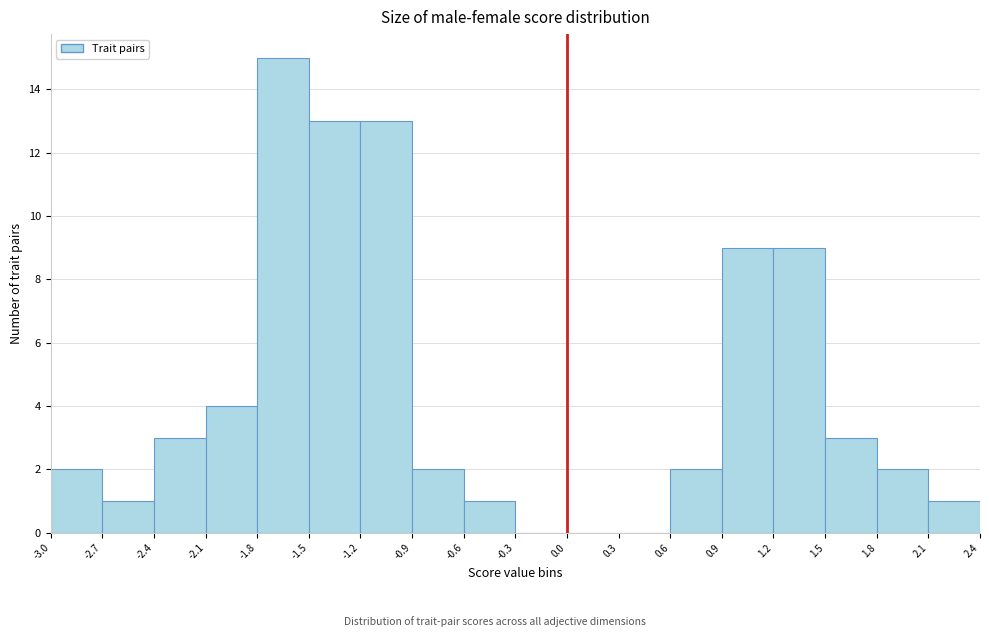

How tall is the bar that spans -1.2 to -0.9 on the x-axis? The values are not printed on the chart, so give them approximately, as read against the axis.

13